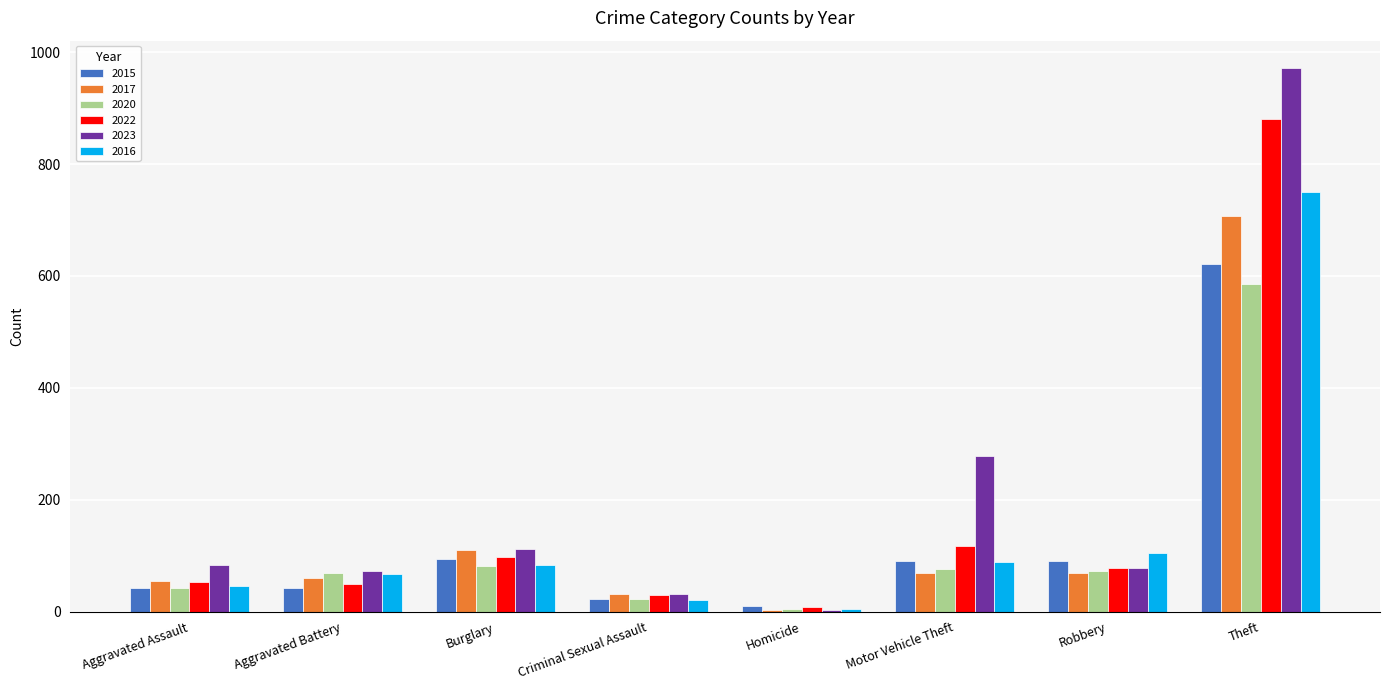

What is the maximum value for 2017?

708